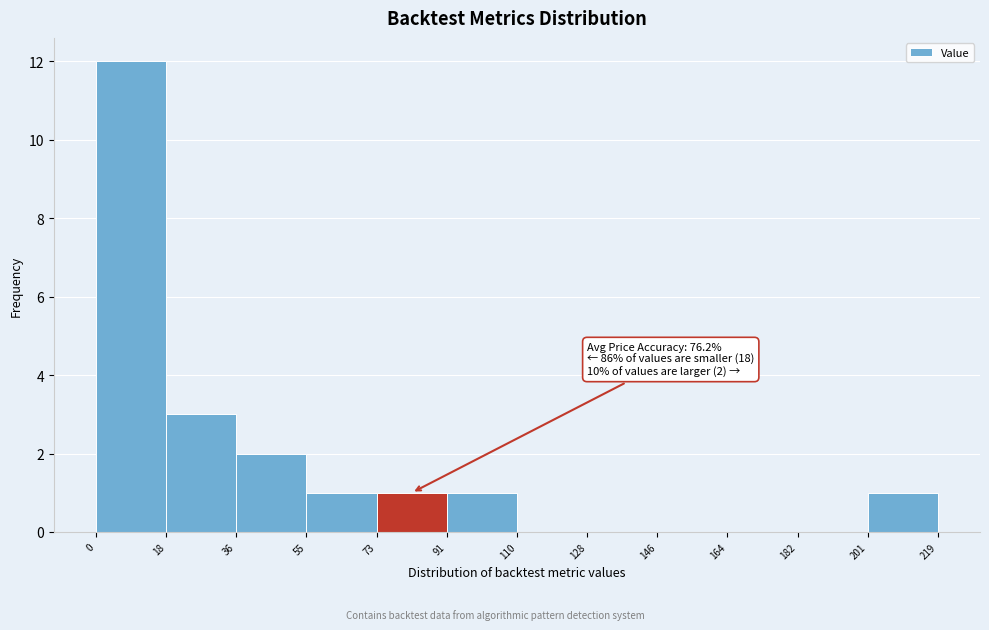

Which range on the x-axis has the tallest bar?

0 to 18